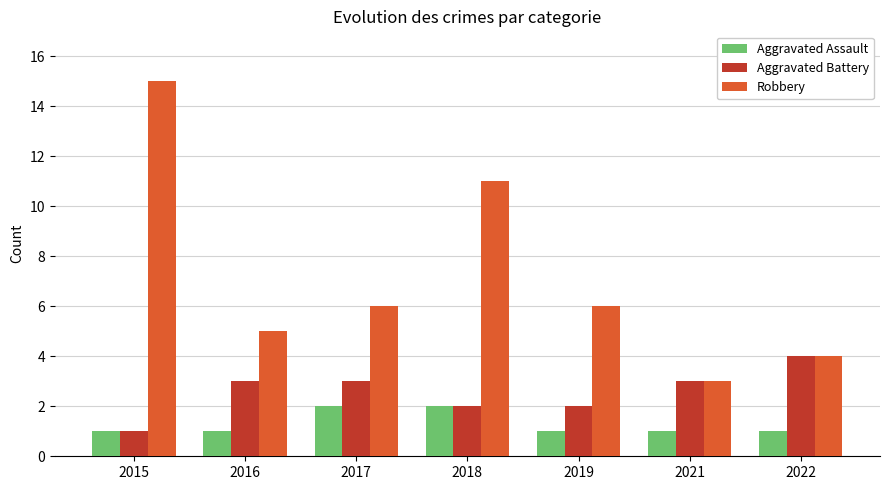

What is the highest value of the Robbery series?

15